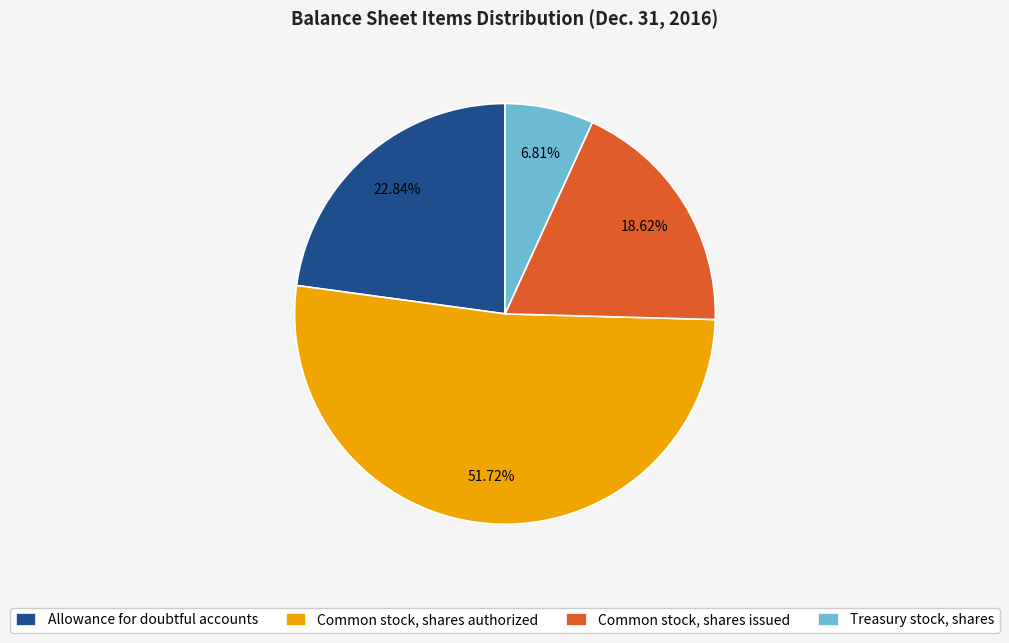

What percentage is NOT represented by Allowance for doubtful accounts?

77.2%